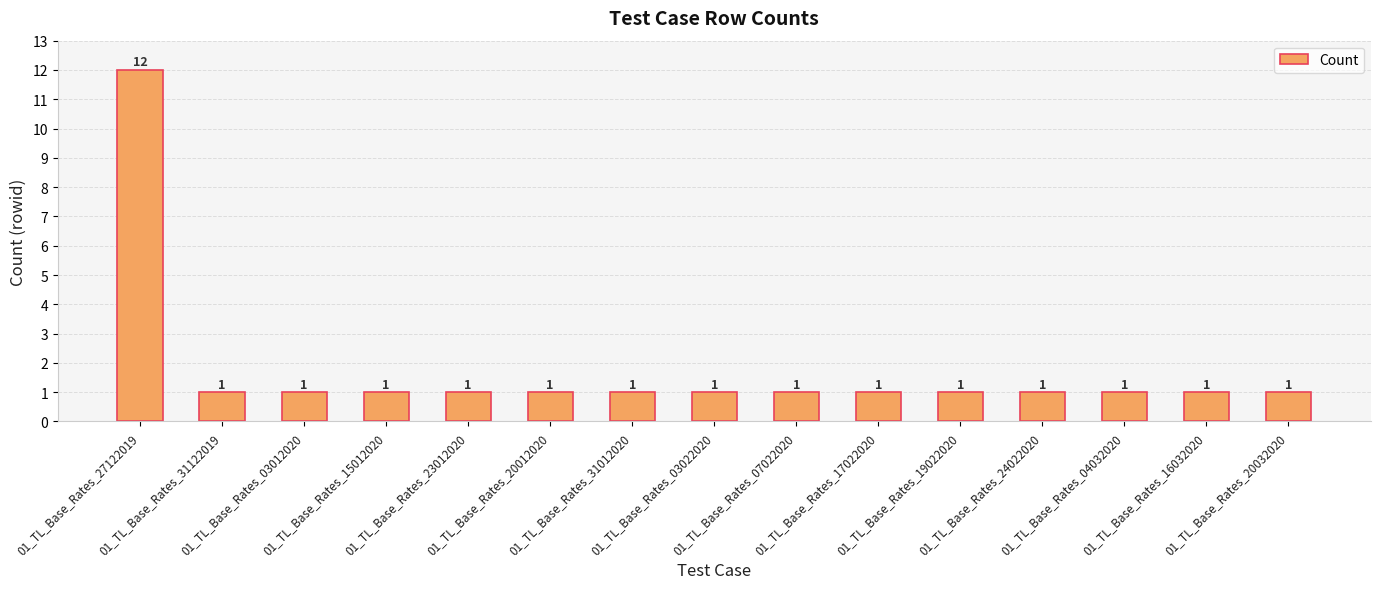

Reading left to right, transcribe all the data shown in this chart.

01_TL_Base_Rates_27122019=12	01_TL_Base_Rates_31122019=1	01_TL_Base_Rates_03012020=1	01_TL_Base_Rates_15012020=1	01_TL_Base_Rates_23012020=1	01_TL_Base_Rates_20012020=1	01_TL_Base_Rates_31012020=1	01_TL_Base_Rates_03022020=1	01_TL_Base_Rates_07022020=1	01_TL_Base_Rates_17022020=1	01_TL_Base_Rates_19022020=1	01_TL_Base_Rates_24022020=1	01_TL_Base_Rates_04032020=1	01_TL_Base_Rates_16032020=1	01_TL_Base_Rates_20032020=1